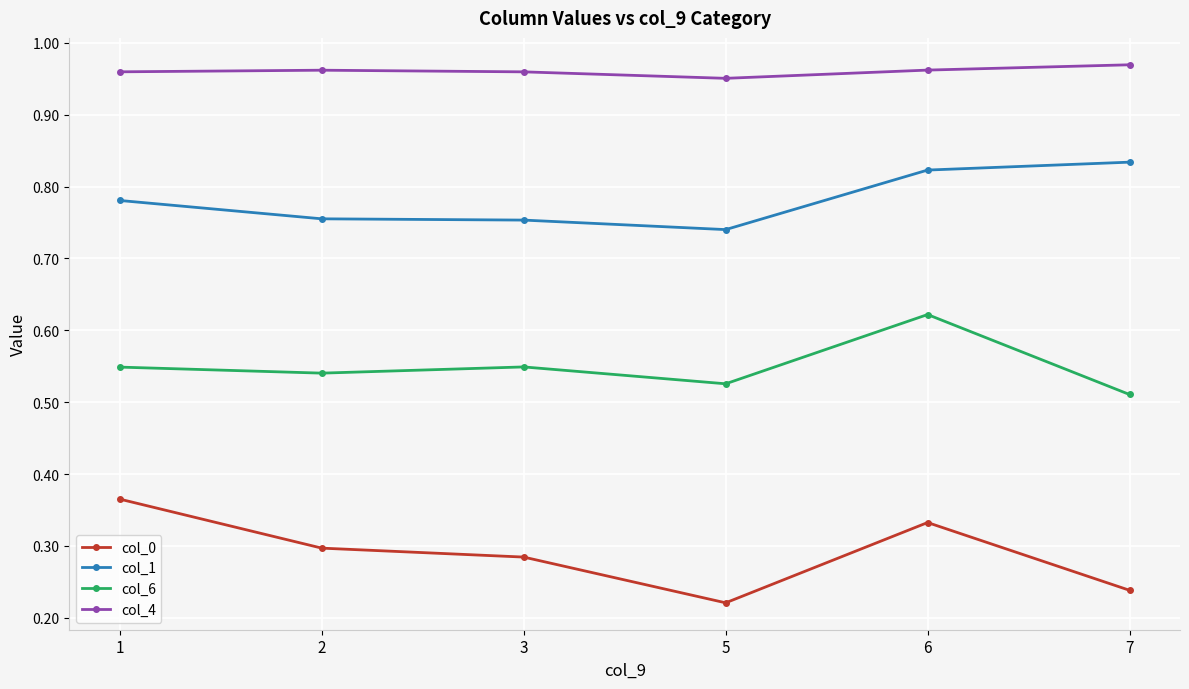

At which category is the sum across all series the highest?

6